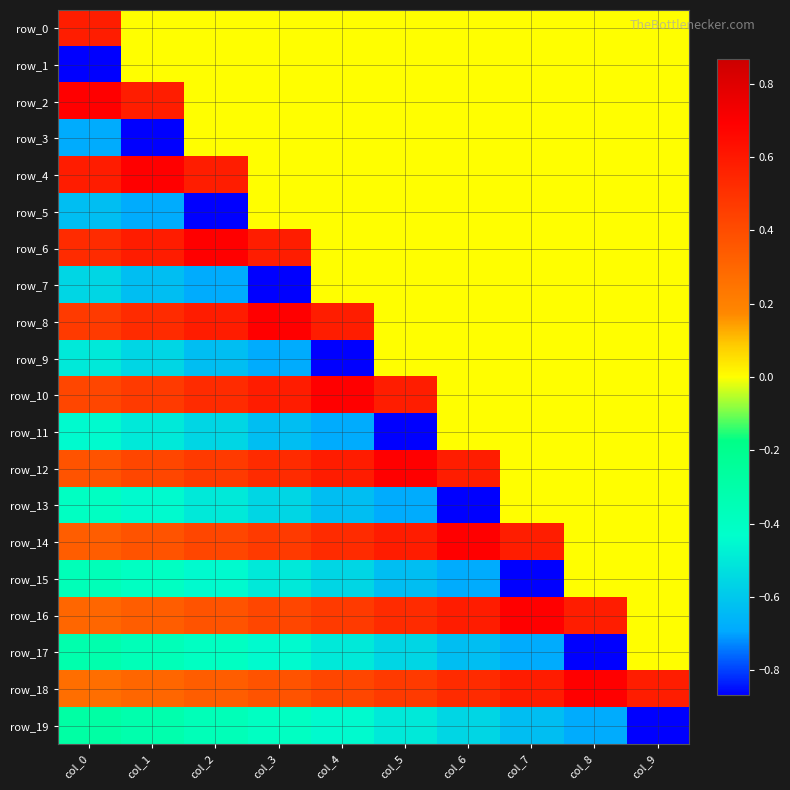

The value of row_8 at col_8 is 0.0. True or false?

True